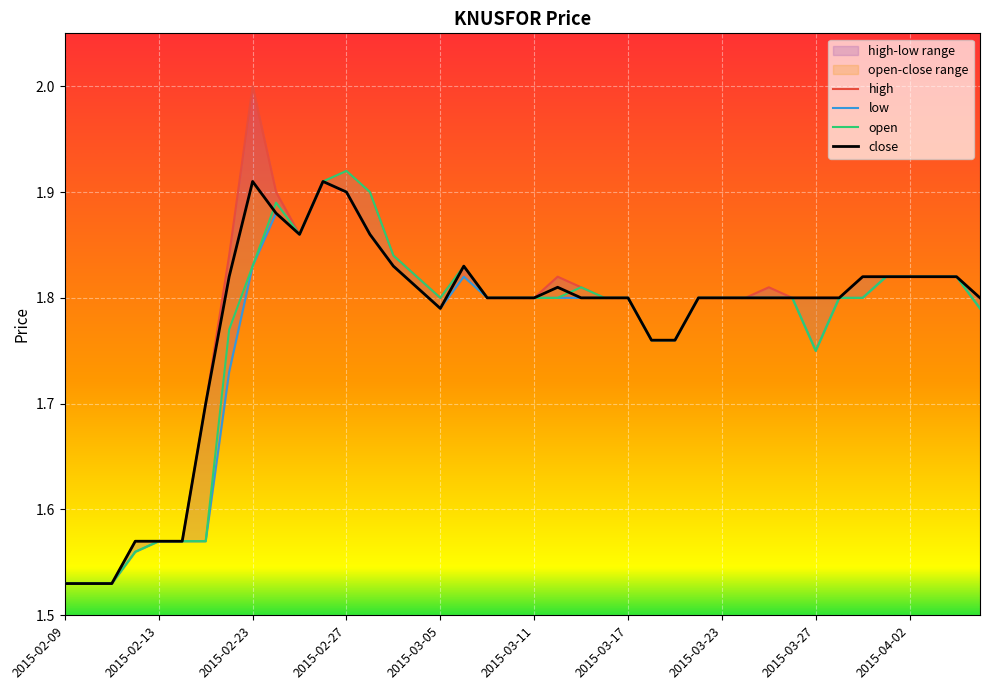

In high, how many points are higher than both neighbors (excluding endpoints)?

5